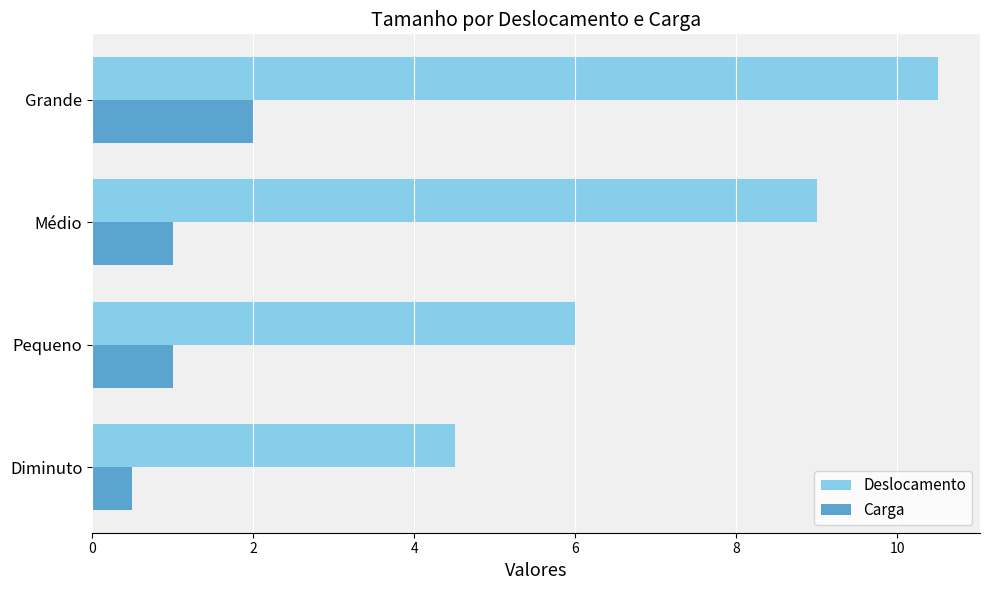

The value of Deslocamento at Pequeno is 6.0. True or false?

True